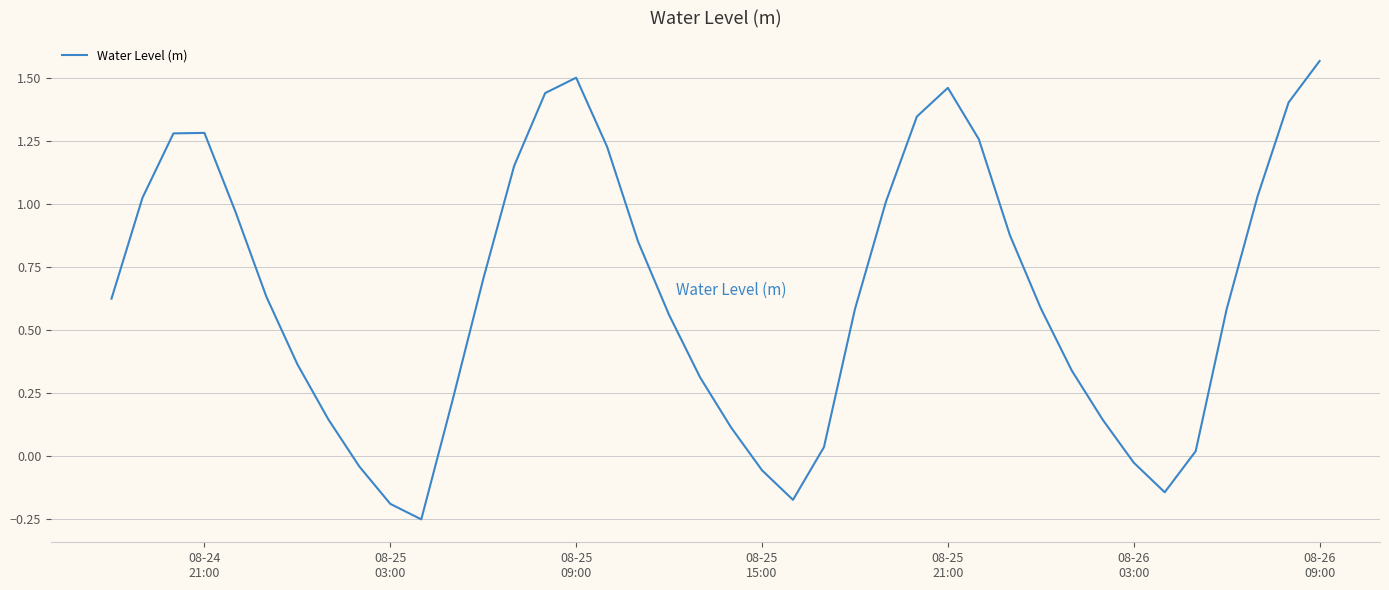

What is the difference between the maximum and minimum values?

1.8